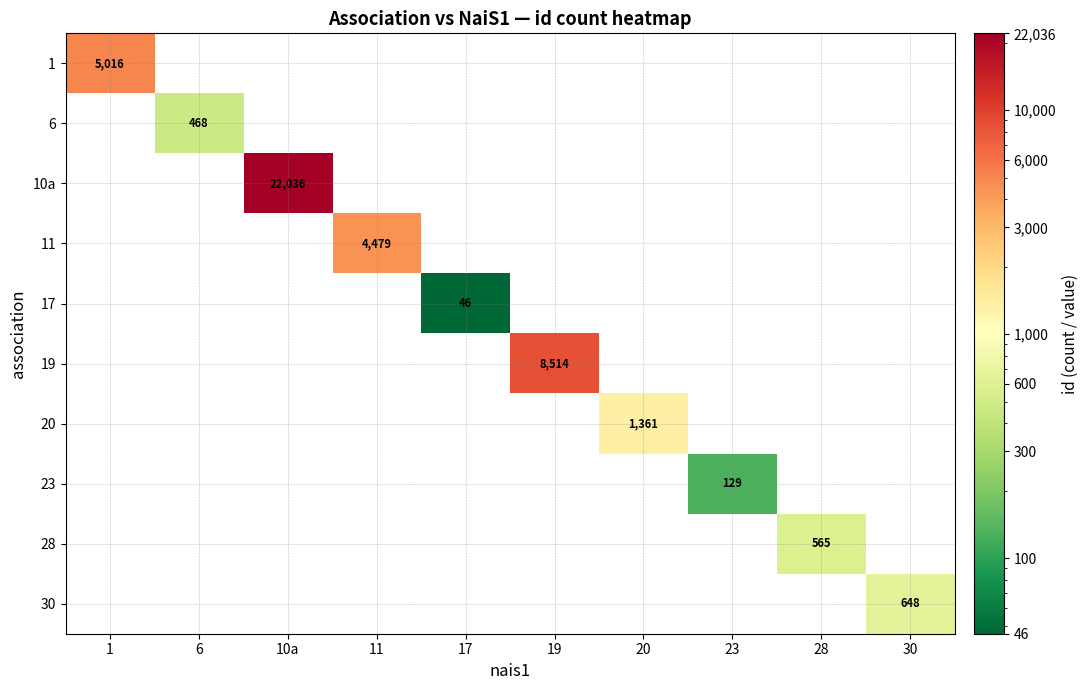

True or false: 28 has a value of 565 at 28.

True